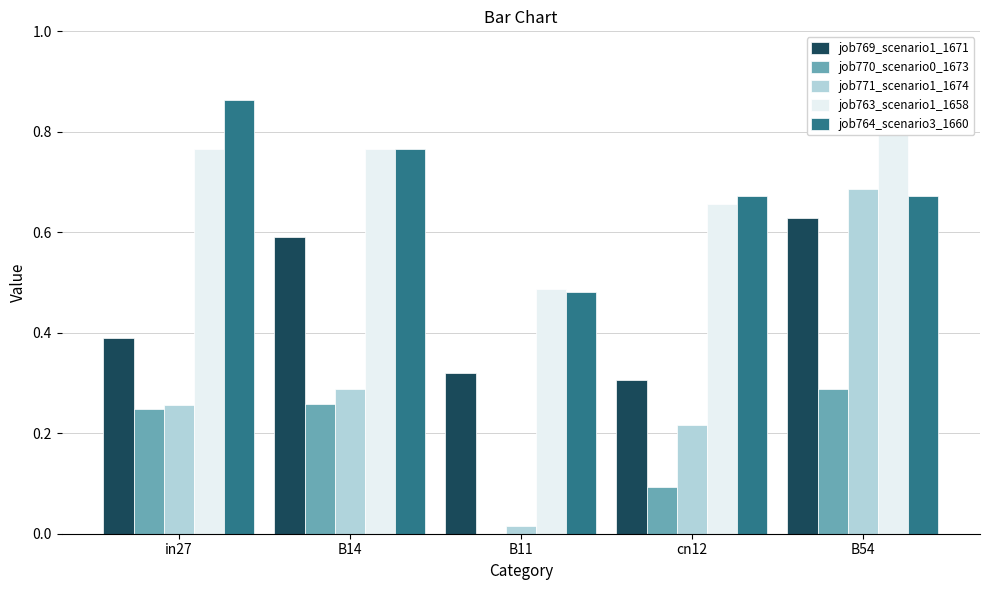

The job763_scenario1_1658 series shows 0.7 at cn12. True or false?

True